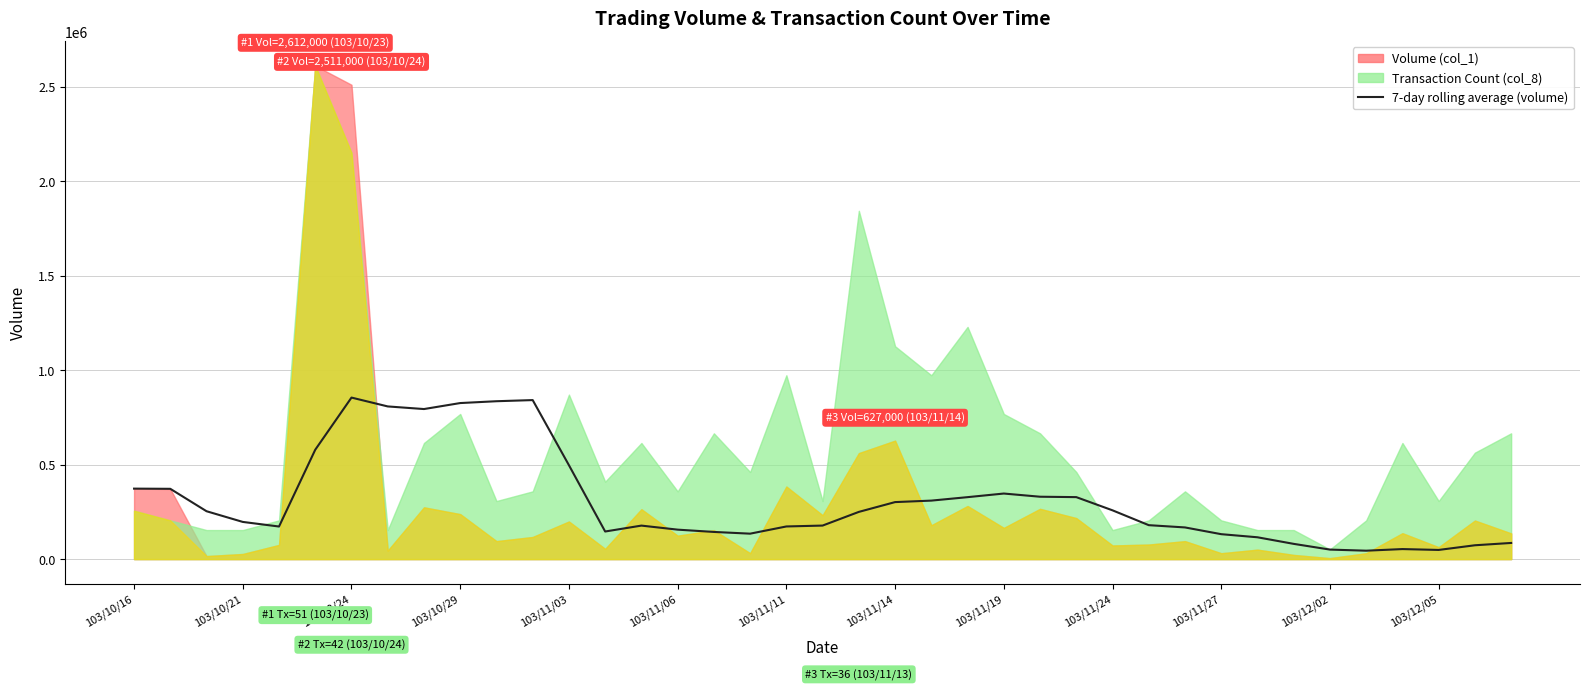

How many interior local peaks (higher than both neighbors) does the data have?

5